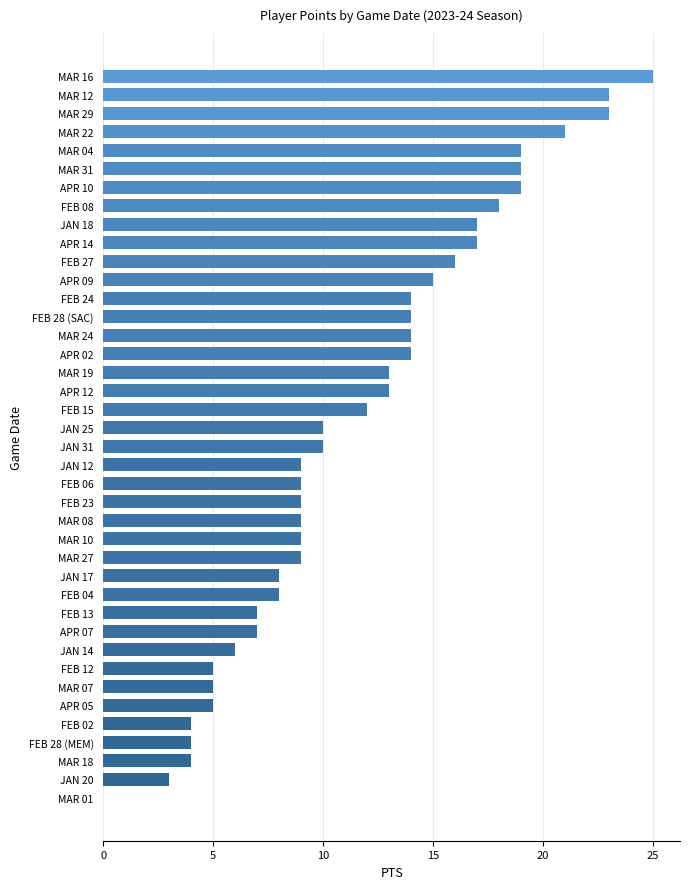

Which category has the highest value across all series?

MAR 16